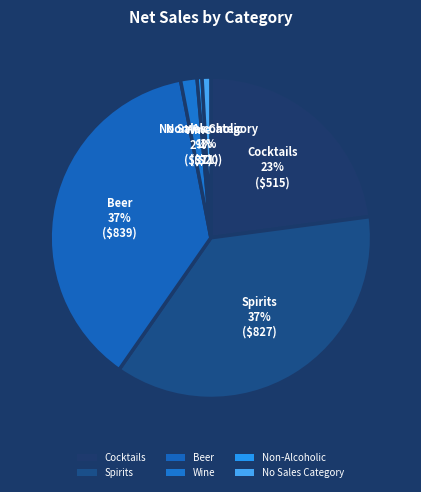

Between Non-Alcoholic and Wine, which is larger?

Wine